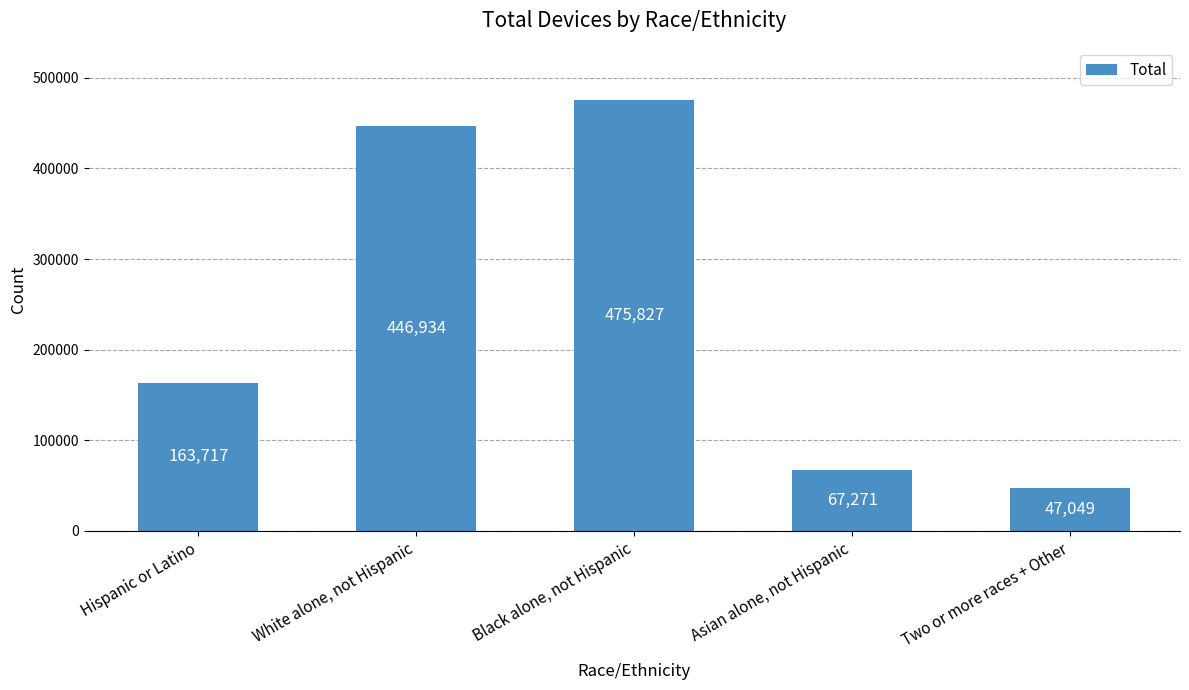

Reading right to left, transcribe all the data shown in this chart.

47049	67271	475827	446934	163717